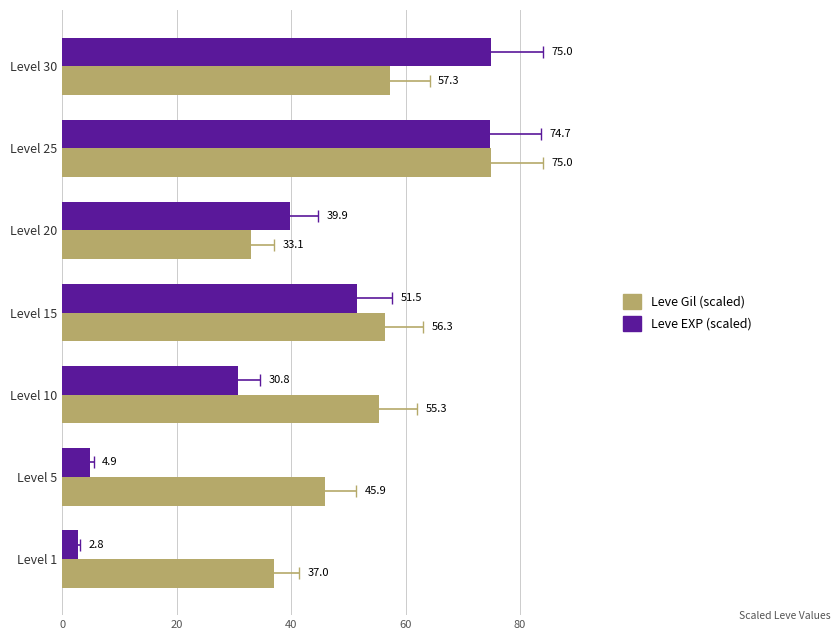

Count the number of data series in this chart.

2